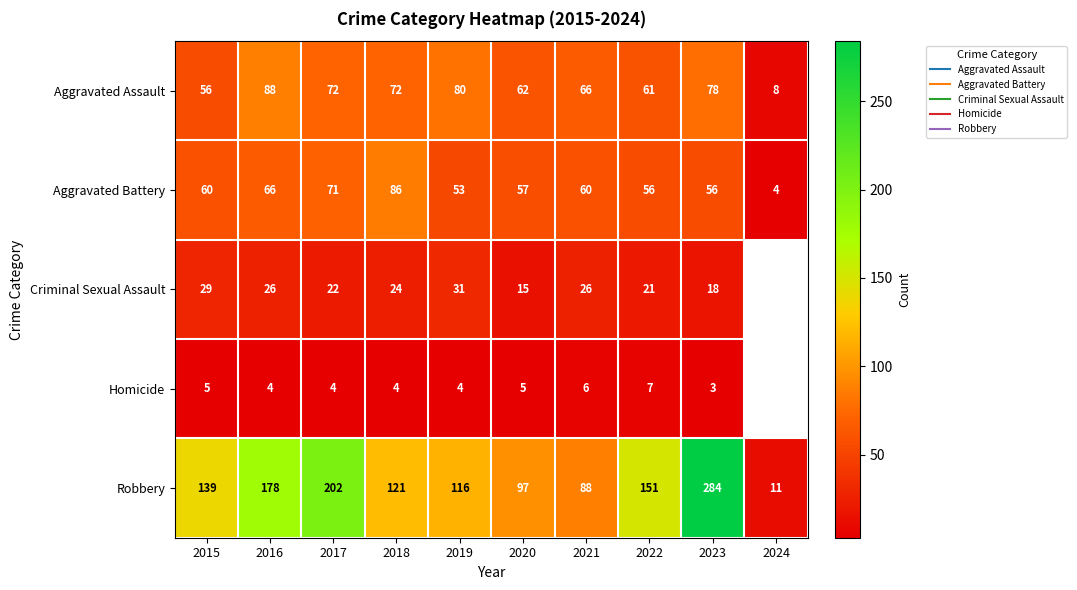

What is the difference between the maximum and minimum values in the Homicide series?

4.0